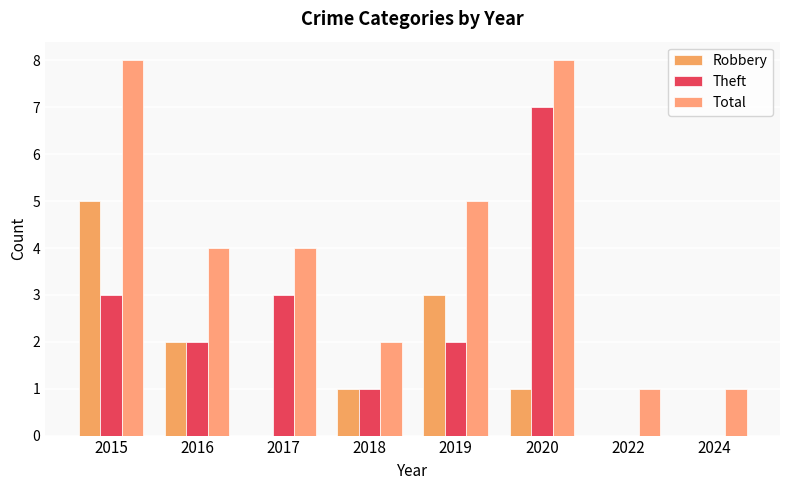

How many data points does each series have?

8